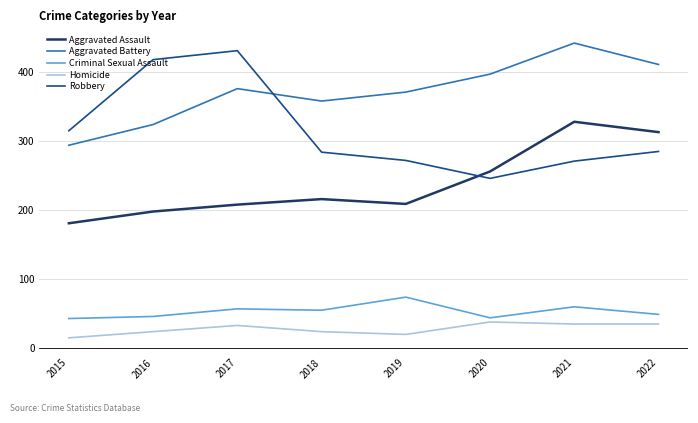

At which category does Aggravated Battery reach its first local peak?

2017